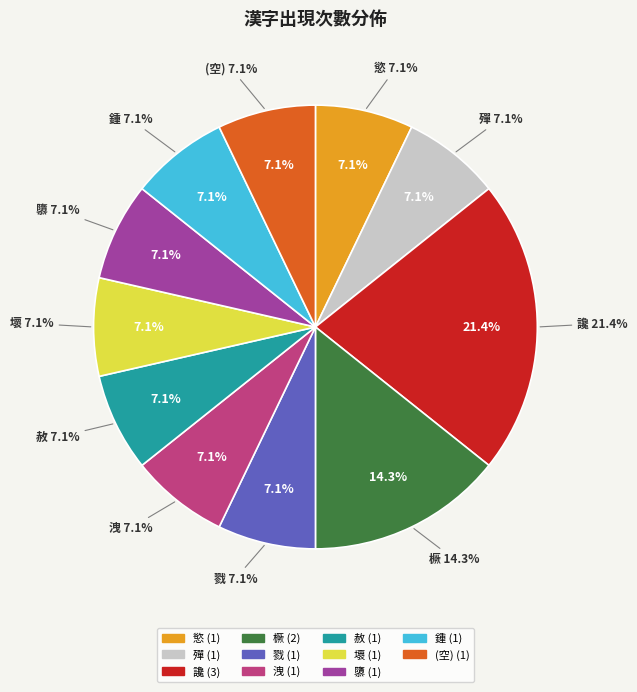

Is it true that 洩 is 1% of the pie?

False